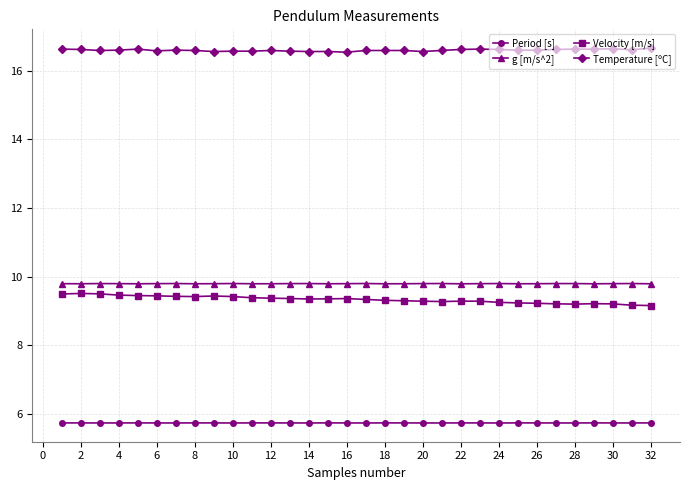

What is the highest value of the Temperature [ºC] series?

16.7